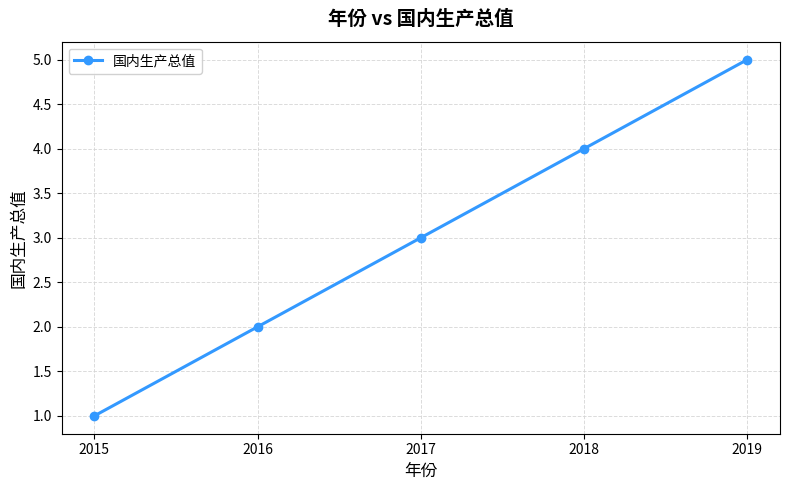

Reading left to right, transcribe all the data shown in this chart.

2015=1	2016=2	2017=3	2018=4	2019=5